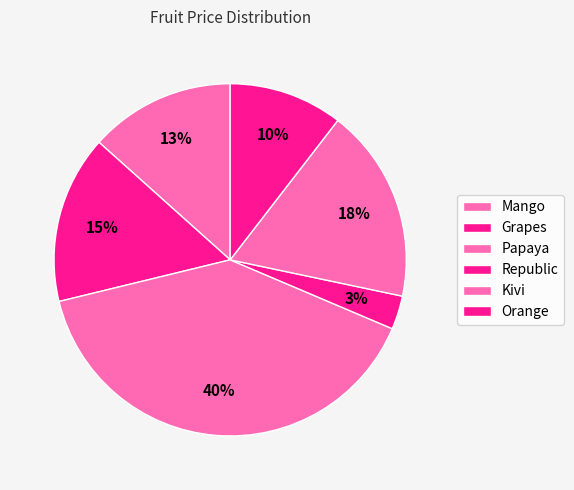

To the nearest percent, what portion does Kivi represent?

18%